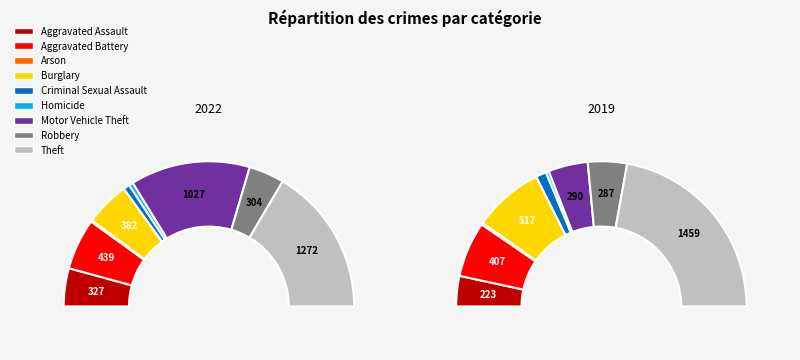

Combined, do Homicide and Arson account for over 50%?

No